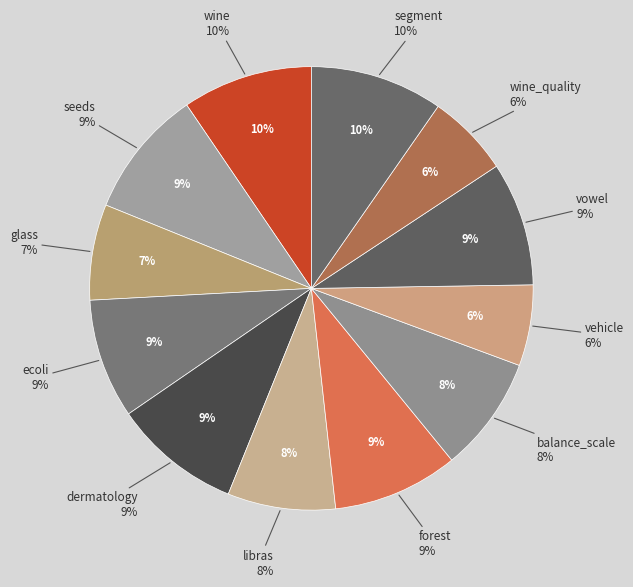

How many slices are in this pie chart?

12